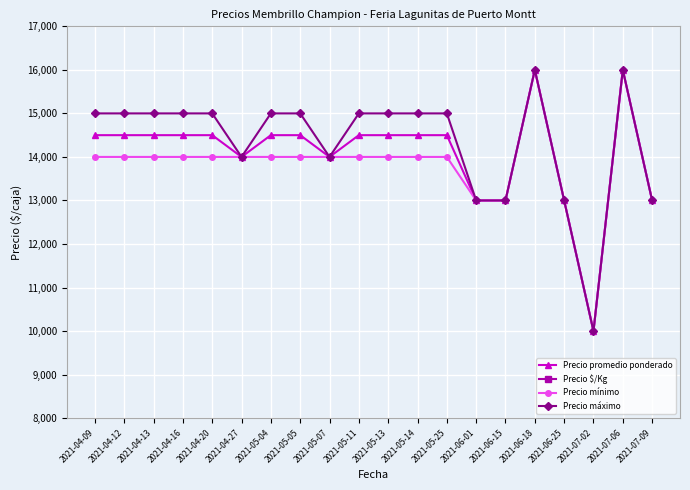

What is the total value across all series at 2021-06-01?

39867